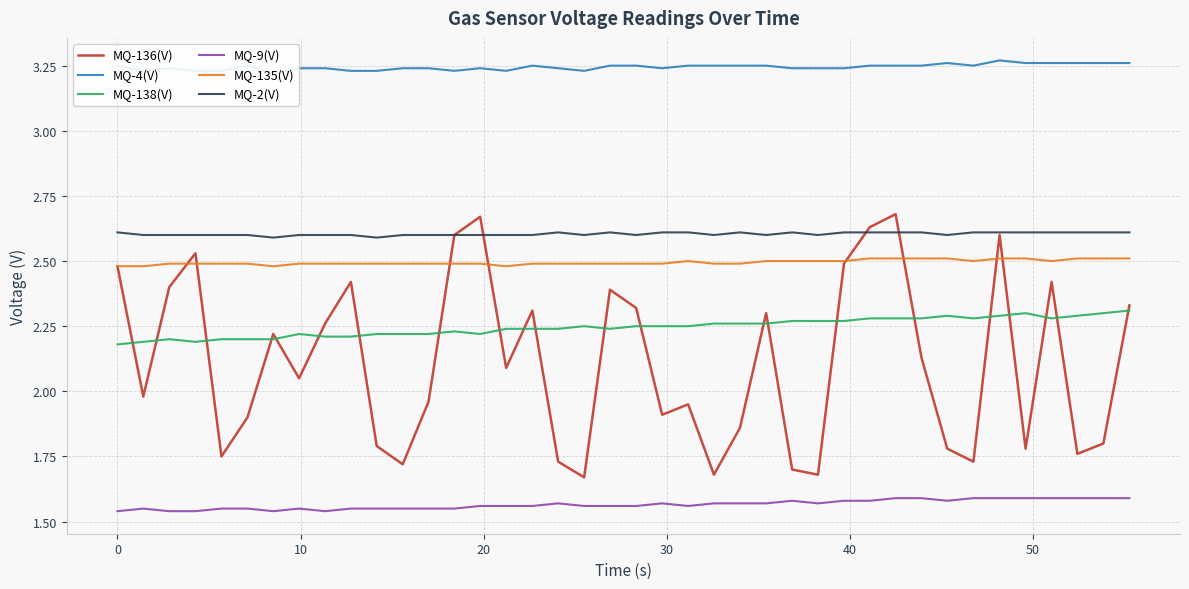

True or false: MQ-9(V) and MQ-136(V) intersect in this chart.

False